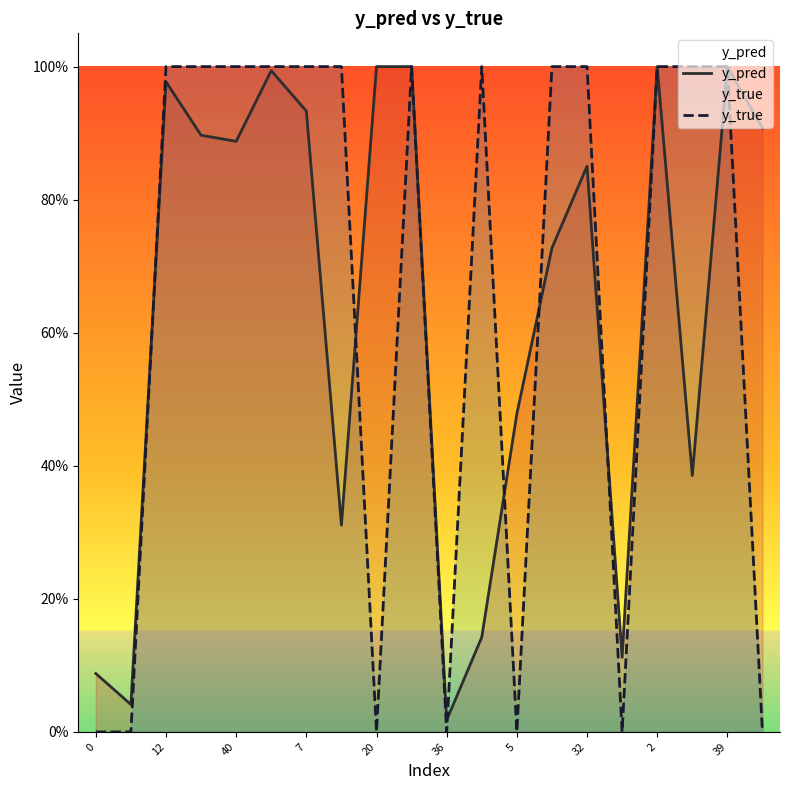

What is the average value of the y_pred series?

0.6